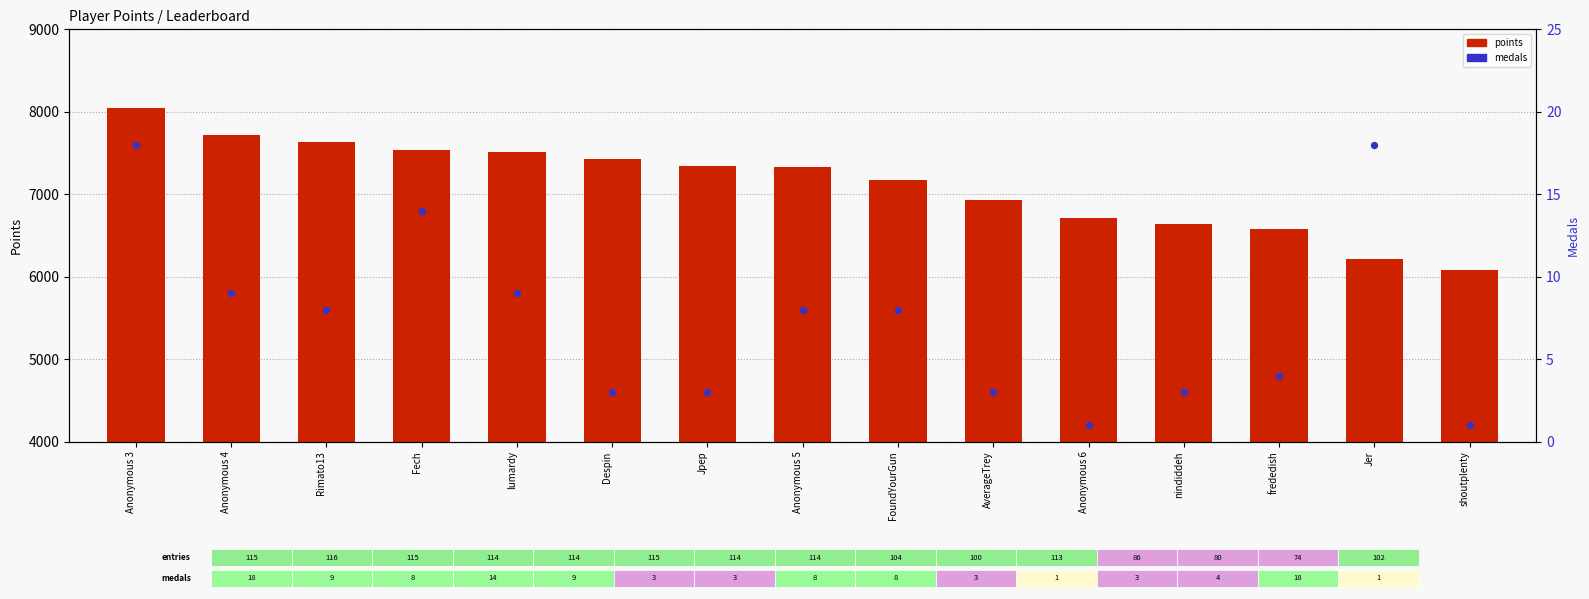

Which series reaches the maximum Y coordinate?

points